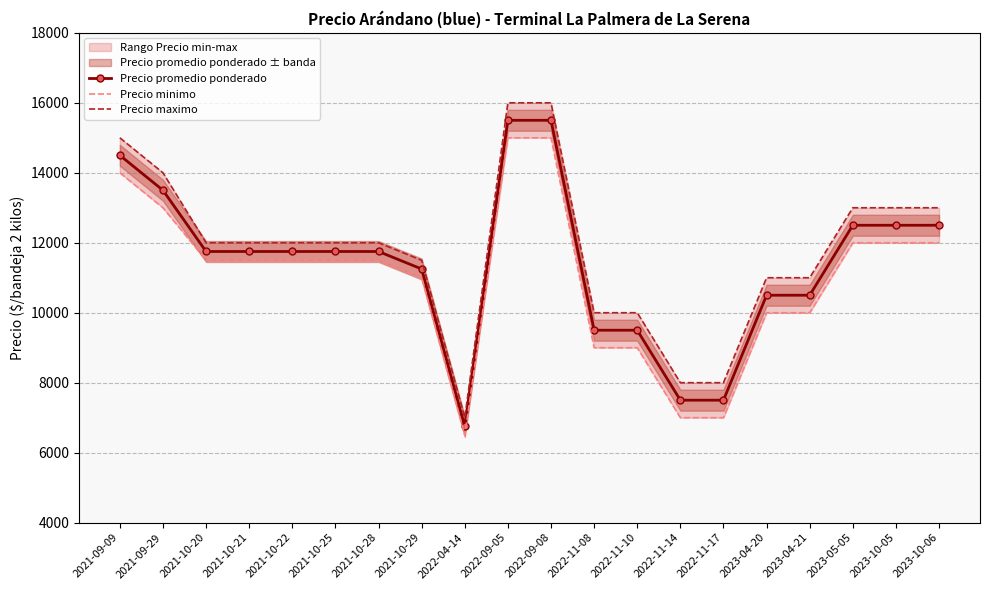

True or false: Precio minimo and Precio promedio ponderado cross at least once.

False